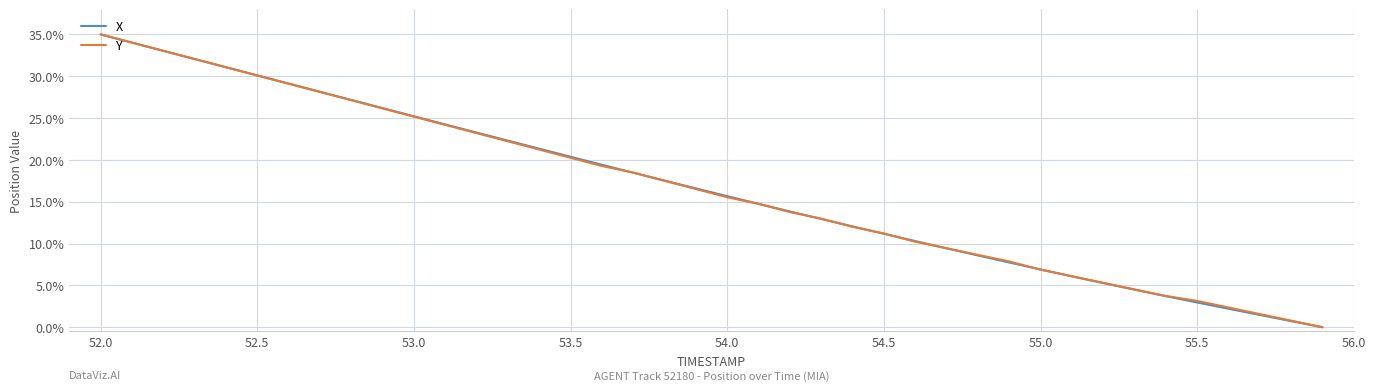

Reading left to right, what are all the values shown in this chart?

X: 0.3	0.3	0.3	0.3	0.3	0.3	0.3	0.3	0.3	0.3	0.3	0.2	0.2	0.2	0.2	0.2	0.2	0.2	0.2	0.2	0.2	0.1	0.1	0.1	0.1	0.1	0.1	0.1	0.1	0.1	0.1	0.1	0.1	0.0	0.0	0.0	0.0	0.0	0.0	0.0
Y: 0.3	0.3	0.3	0.3	0.3	0.3	0.3	0.3	0.3	0.3	0.3	0.2	0.2	0.2	0.2	0.2	0.2	0.2	0.2	0.2	0.2	0.1	0.1	0.1	0.1	0.1	0.1	0.1	0.1	0.1	0.1	0.1	0.1	0.0	0.0	0.0	0.0	0.0	0.0	0.0